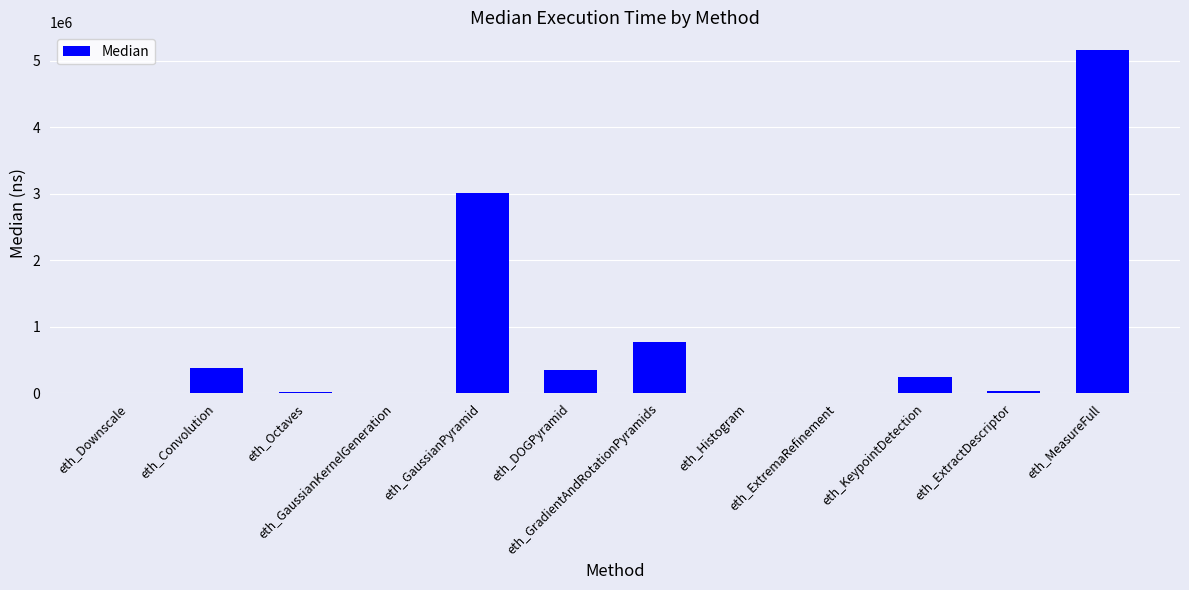

What is the greatest value displayed?

5169329